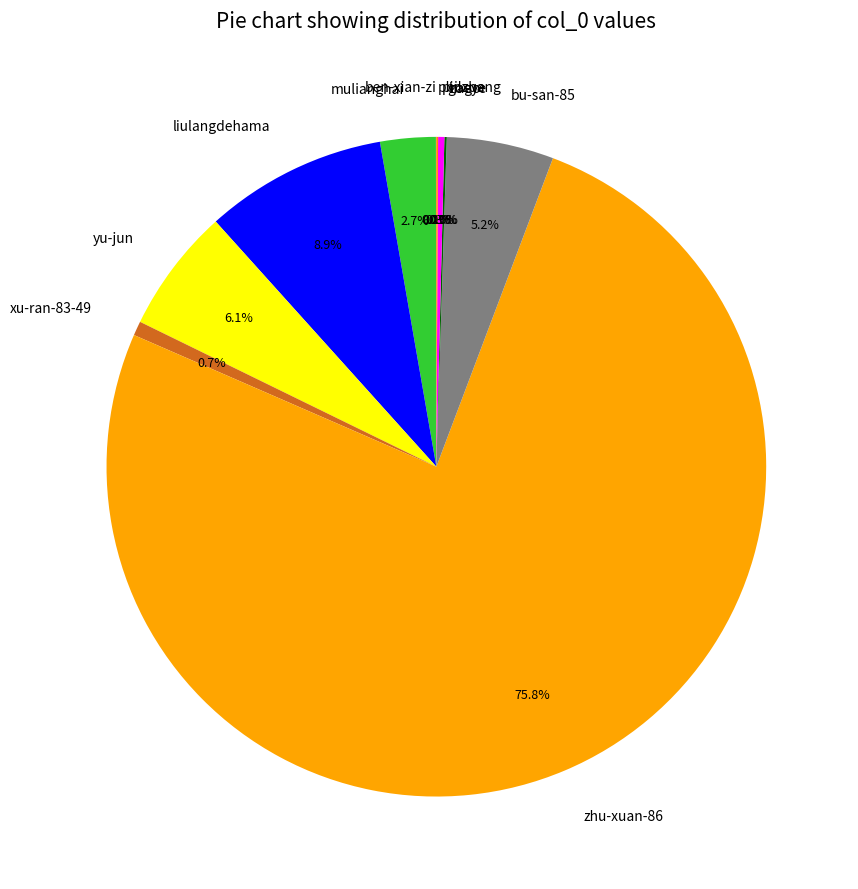

To the nearest percent, what is the difference between the liulangdehama and pinxue slice percentages?

9%